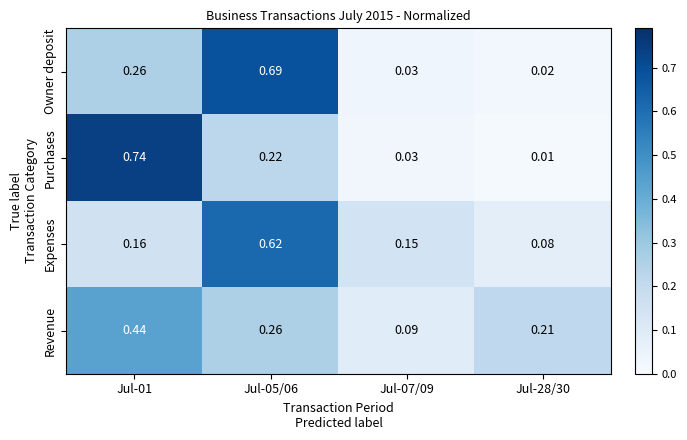

Which series has the largest range (max minus min)?

Purchases